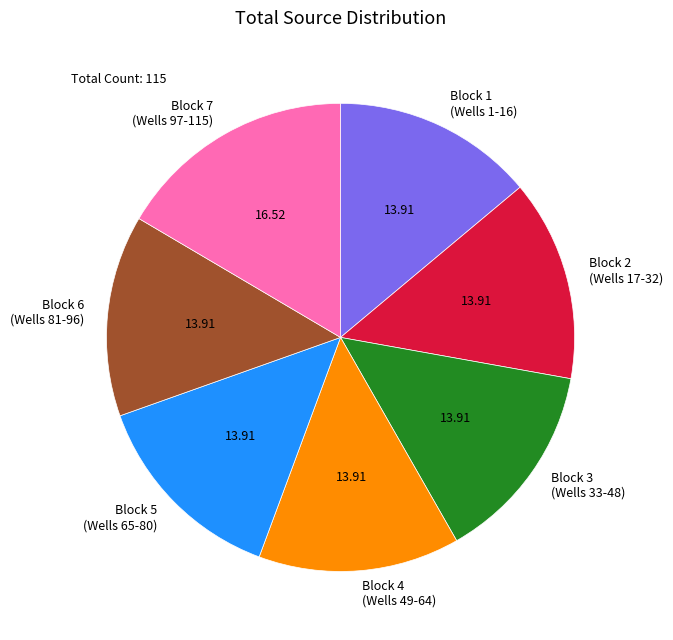

Do Block 7 (Wells 97-115) and Block 3 (Wells 33-48) together represent more than half of the pie?

No